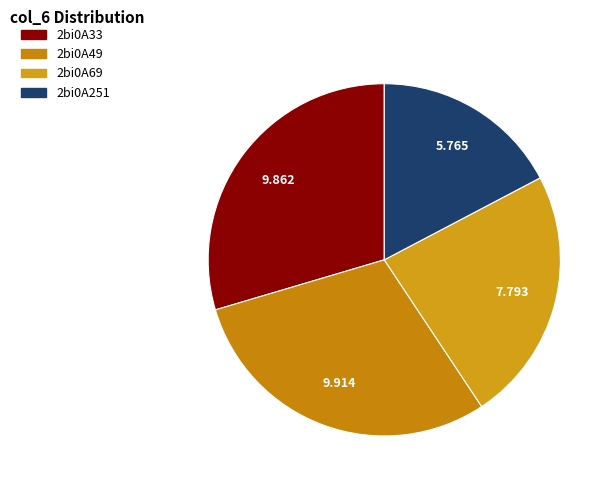

How many segments does this pie chart have?

4